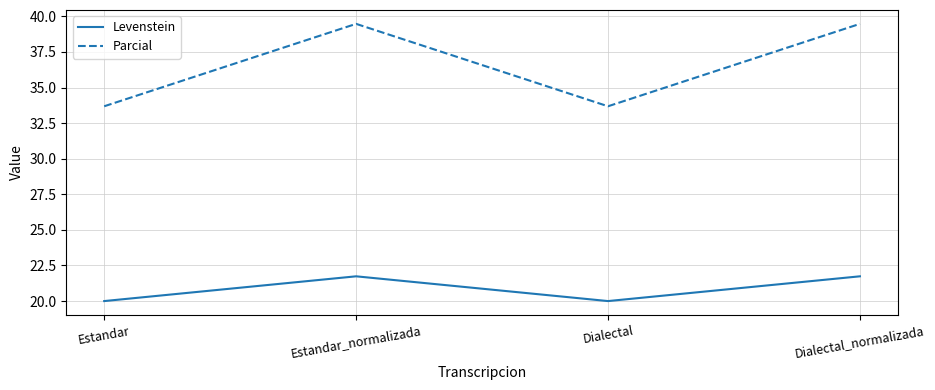

At which label does Levenstein first exceed 21?

Estandar_normalizada